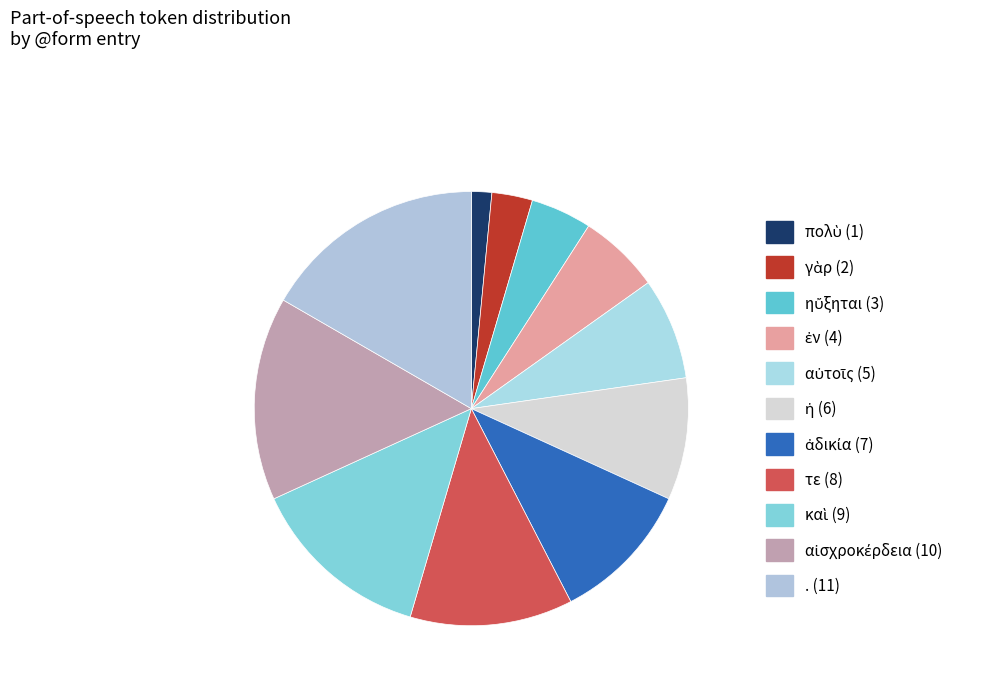

How many segments does this pie chart have?

11